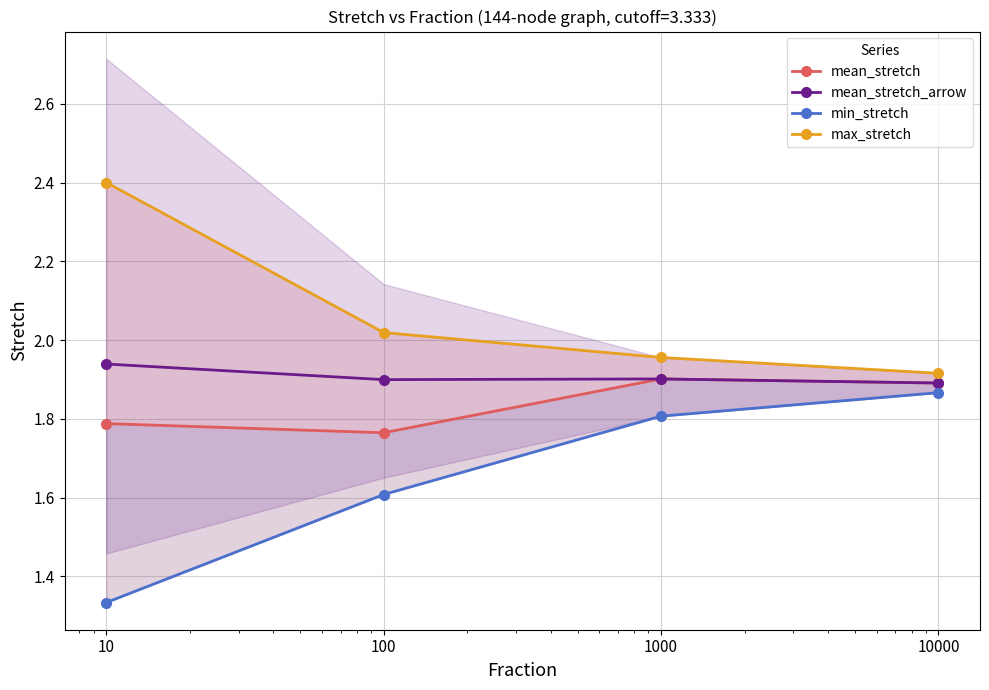

What is the sum of all mean_stretch_arrow values?

7.6